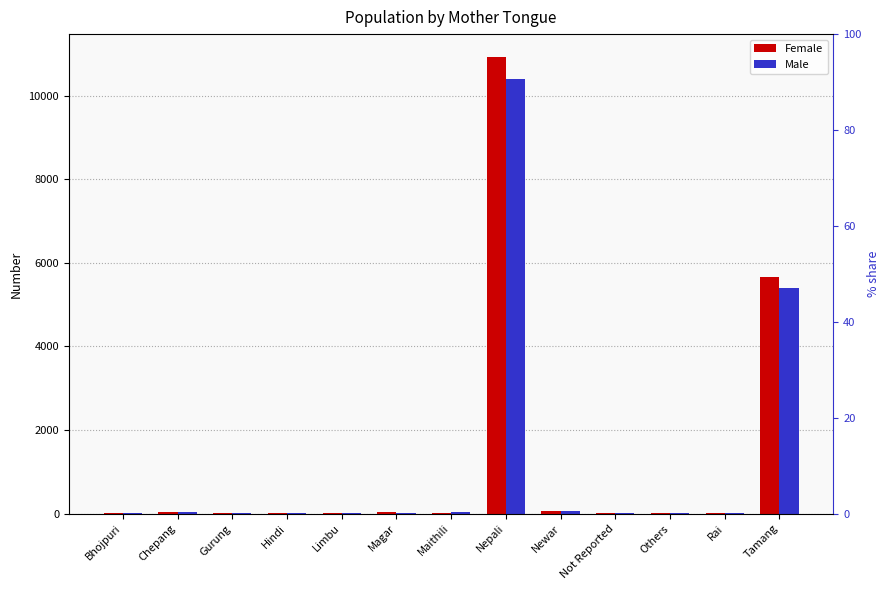

What is the sum of all Female values?

16838